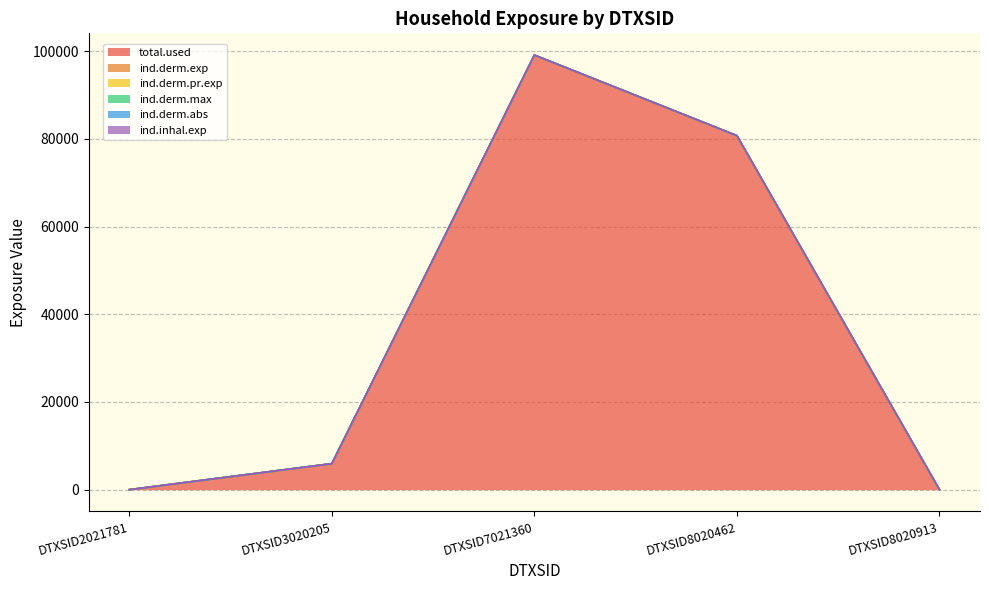

Rank the categories by ind.derm.max value from lowest to highest.

DTXSID2021781, DTXSID8020913, DTXSID7021360, DTXSID8020462, DTXSID3020205